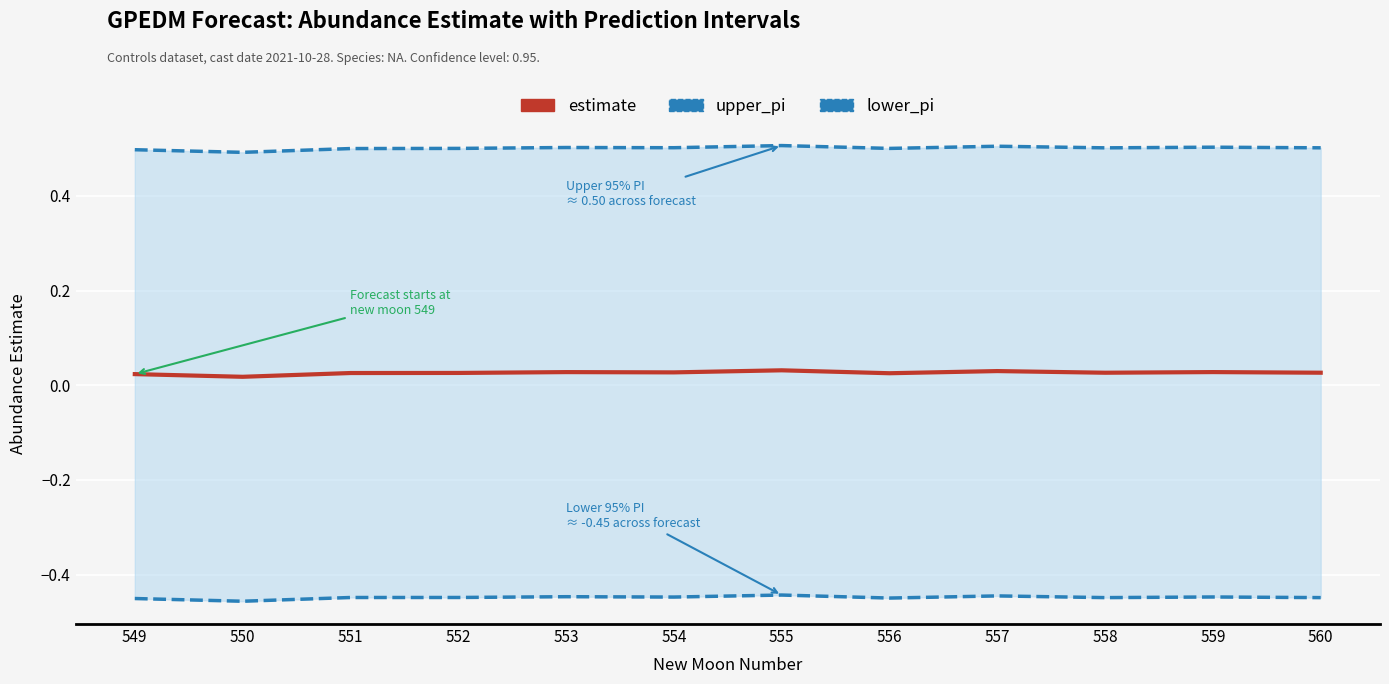

True or false: upper_pi and lower_pi intersect in this chart.

False